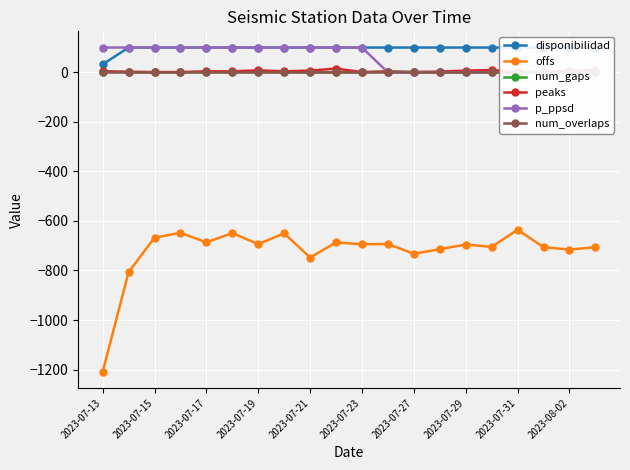

True or false: num_overlaps and num_gaps cross at least once.

False